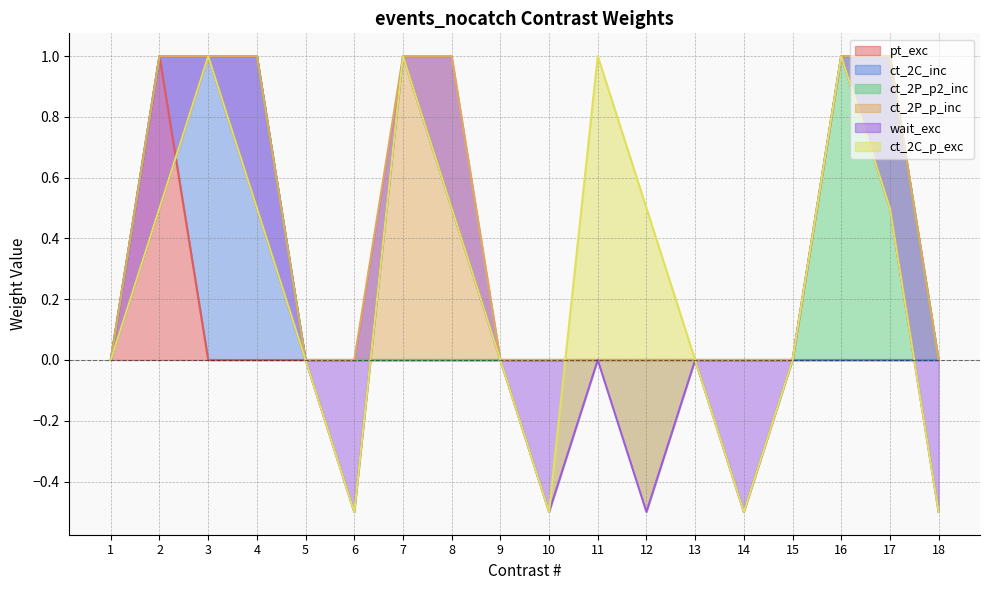

True or false: ct_2C_p_exc and ct_2P_p2_inc cross at least once.

False